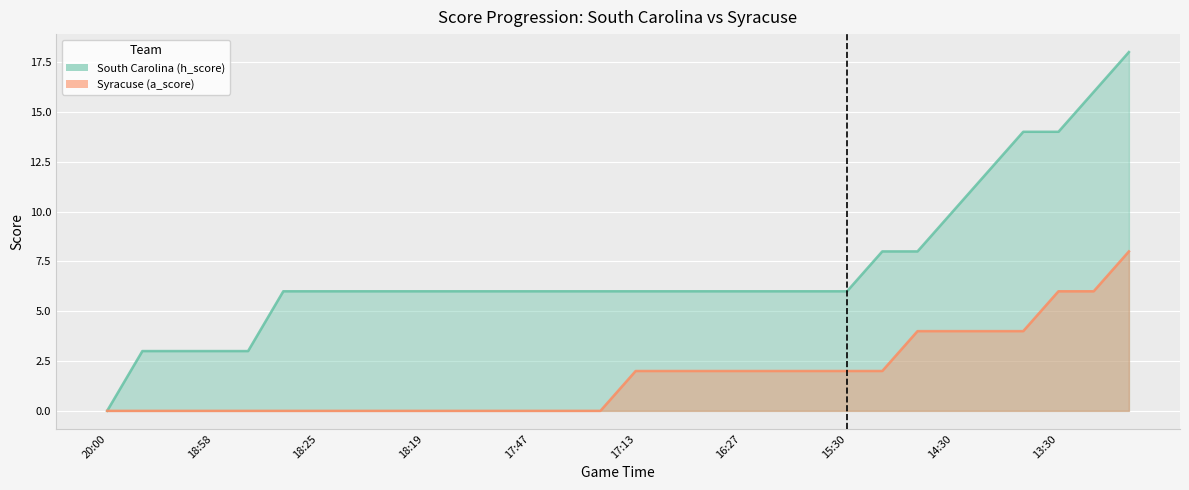

Reading left to right, transcribe all the data shown in this chart.

South Carolina (h_score): 20:00=0	19:36=3	19:06=3	18:58=3	18:45=3	18:39=6	18:25=6	18:22=6	18:20=6	18:19=6	18:08=6	18:05=6	17:47=6	17:33=6	17:30=6	17:13=6	16:53=6	16:42=6	16:27=6	16:10=6	15:46=6	15:30=6	15:10=8	14:50=8	14:30=10	14:10=12	13:50=14	13:30=14	13:10=16	12:50=18
Syracuse (a_score): 20:00=0	19:36=0	19:06=0	18:58=0	18:45=0	18:39=0	18:25=0	18:22=0	18:20=0	18:19=0	18:08=0	18:05=0	17:47=0	17:33=0	17:30=0	17:13=2	16:53=2	16:42=2	16:27=2	16:10=2	15:46=2	15:30=2	15:10=2	14:50=4	14:30=4	14:10=4	13:50=4	13:30=6	13:10=6	12:50=8